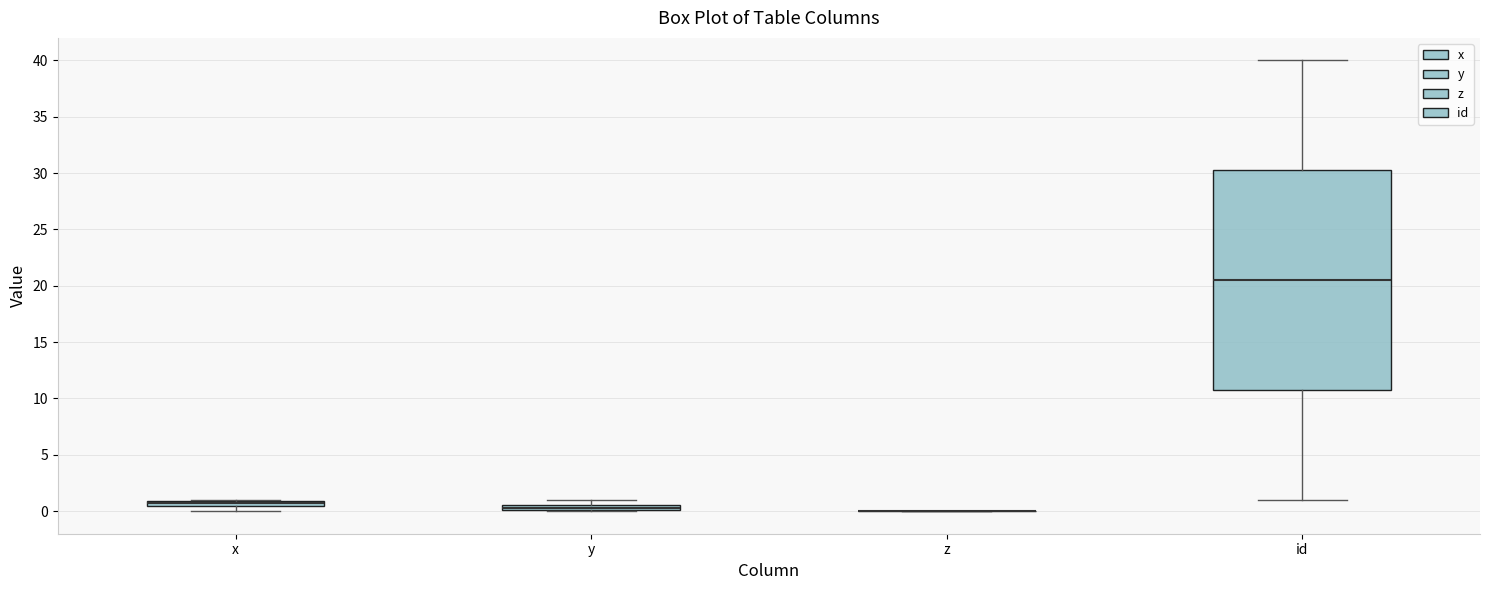

Which box is the tallest, from its lower edge to its upper edge?

id